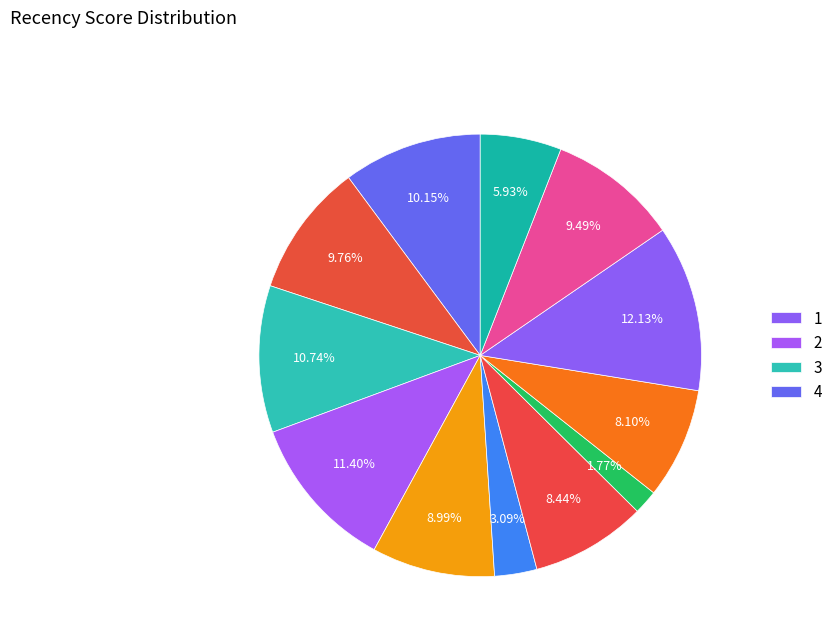

To the nearest percent, what is the difference between the largest and smallest slice percentages?

10%